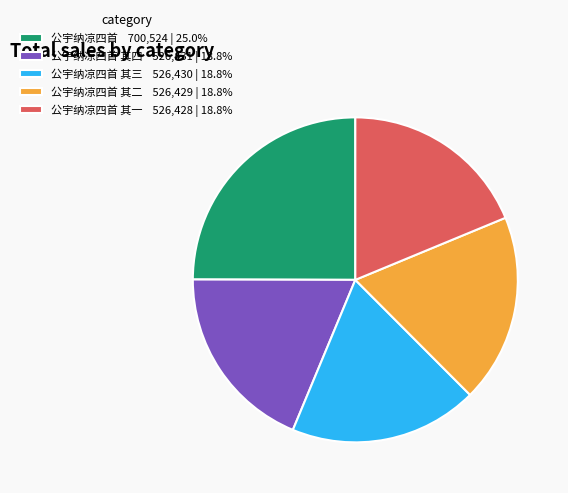

Is the sum of 公宇纳凉四首 其一 526,428 | 18.8% and 公宇纳凉四首 其三 526,430 | 18.8% greater than half?

No